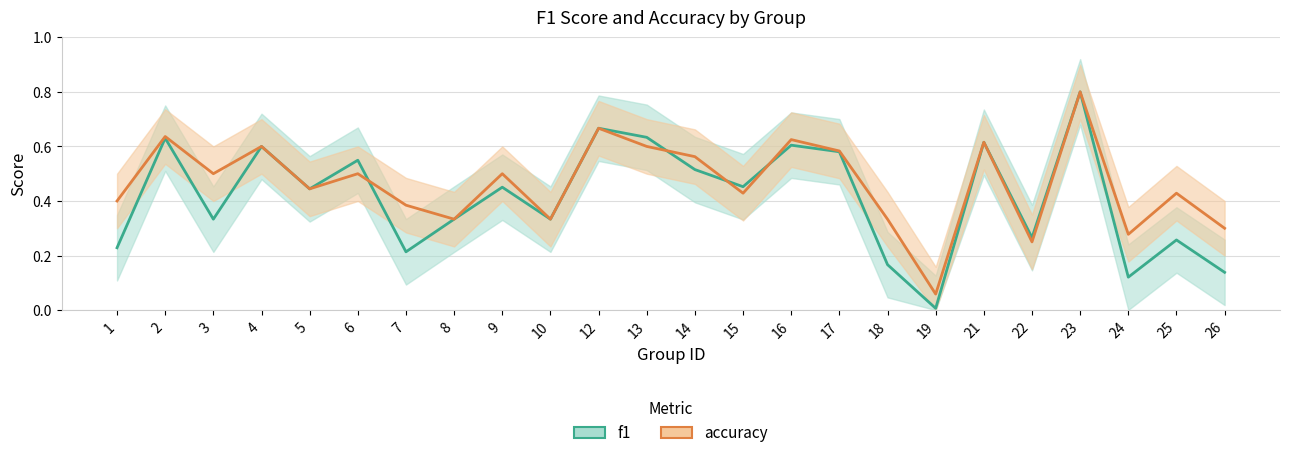

Reading left to right, what are all the values shown in this chart?

f1: 1=0.2	2=0.6	3=0.3	4=0.6	5=0.4	6=0.5	7=0.2	8=0.3	9=0.5	10=0.3	12=0.7	13=0.6	14=0.5	15=0.5	16=0.6	17=0.6	18=0.2	19=0.0	21=0.6	22=0.3	23=0.8	24=0.1	25=0.3	26=0.1
accuracy: 1=0.4	2=0.6	3=0.5	4=0.6	5=0.4	6=0.5	7=0.4	8=0.3	9=0.5	10=0.3	12=0.7	13=0.6	14=0.6	15=0.4	16=0.6	17=0.6	18=0.3	19=0.1	21=0.6	22=0.2	23=0.8	24=0.3	25=0.4	26=0.3